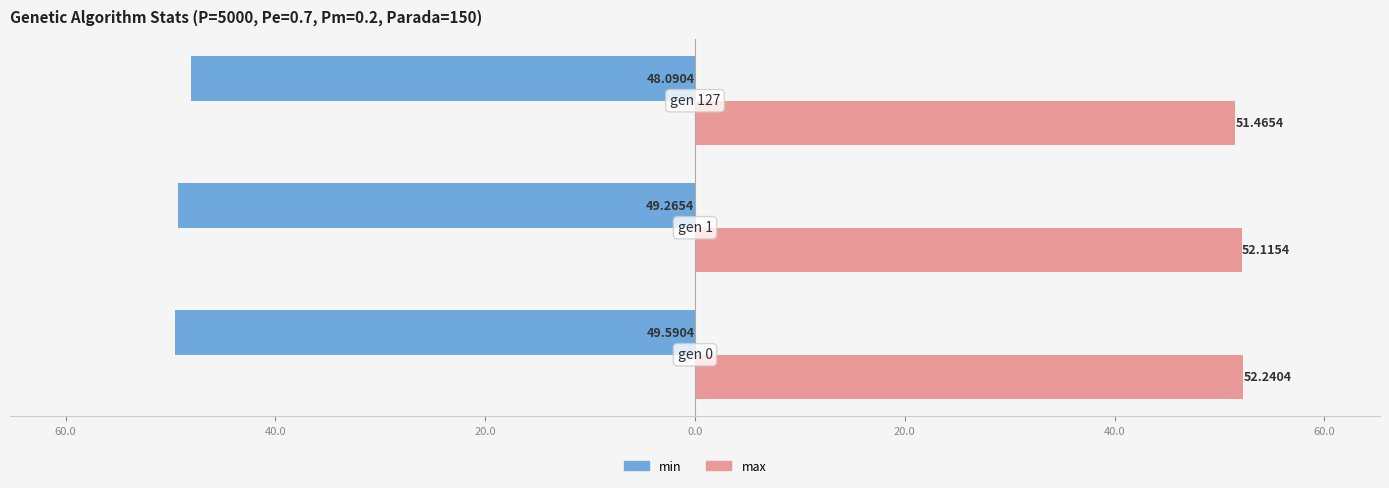

Rank the series by their maximum value, from lowest to highest.

min, max